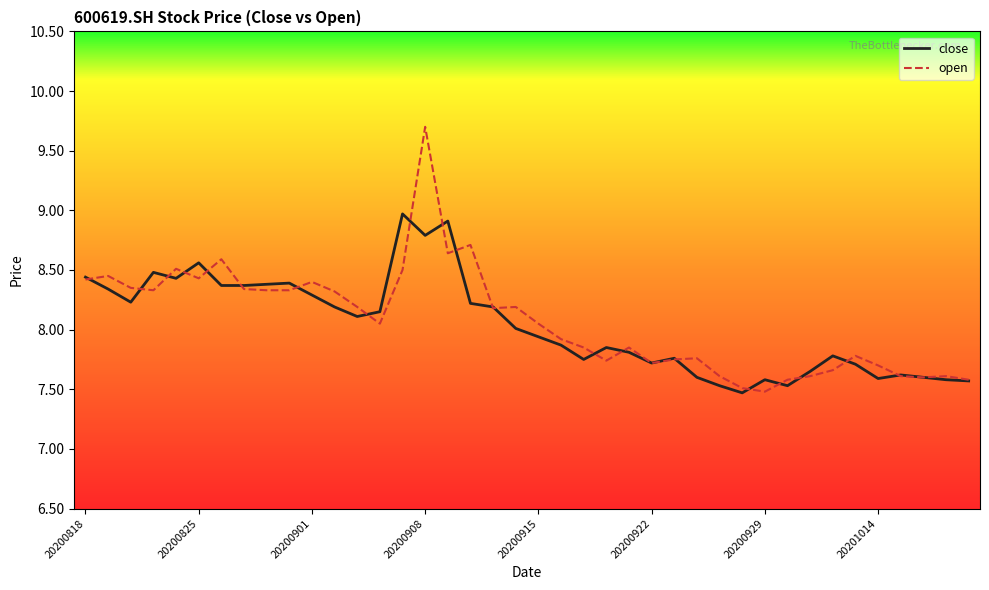

What is the lowest value of the open series?

7.5